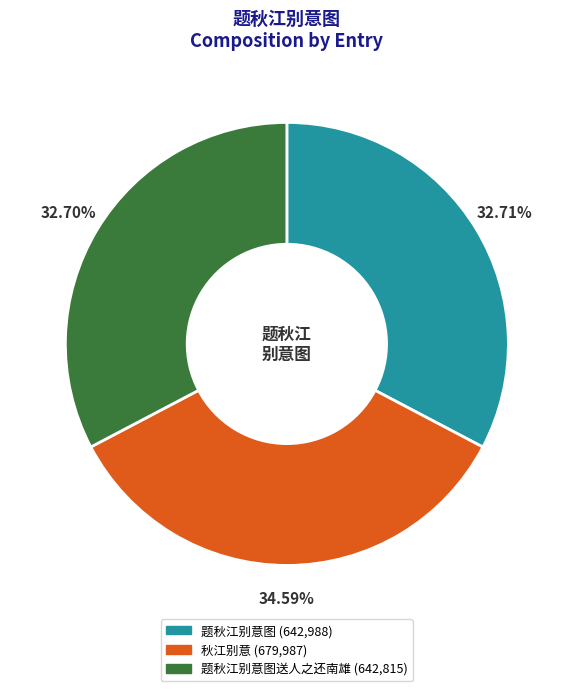

To the nearest percent, what is the average slice percentage?

33%